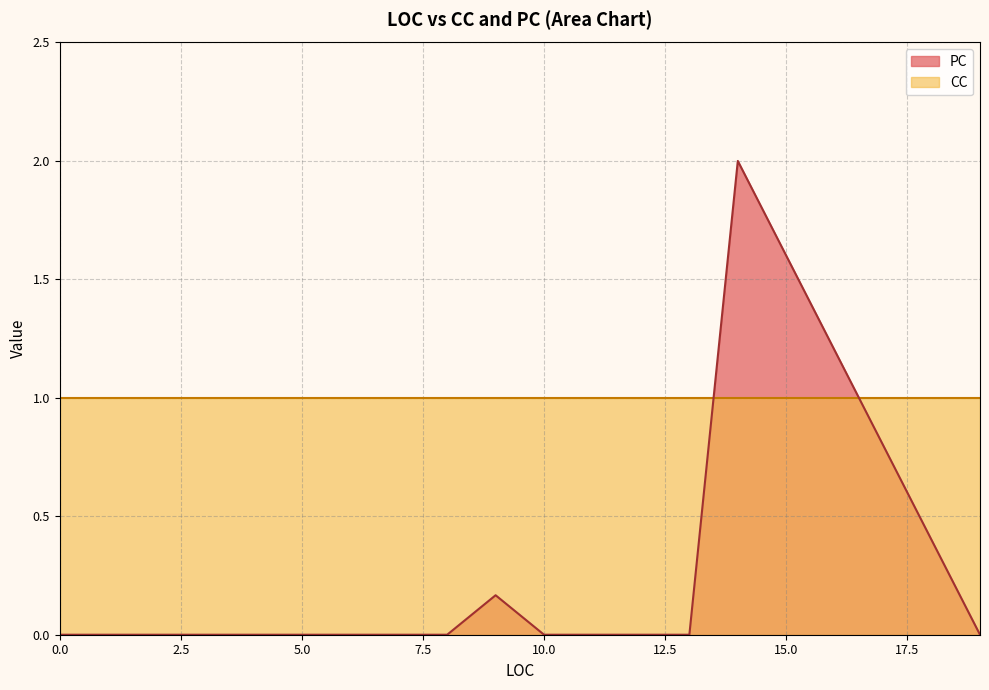

Rank the series by their maximum value, from highest to lowest.

PC, CC